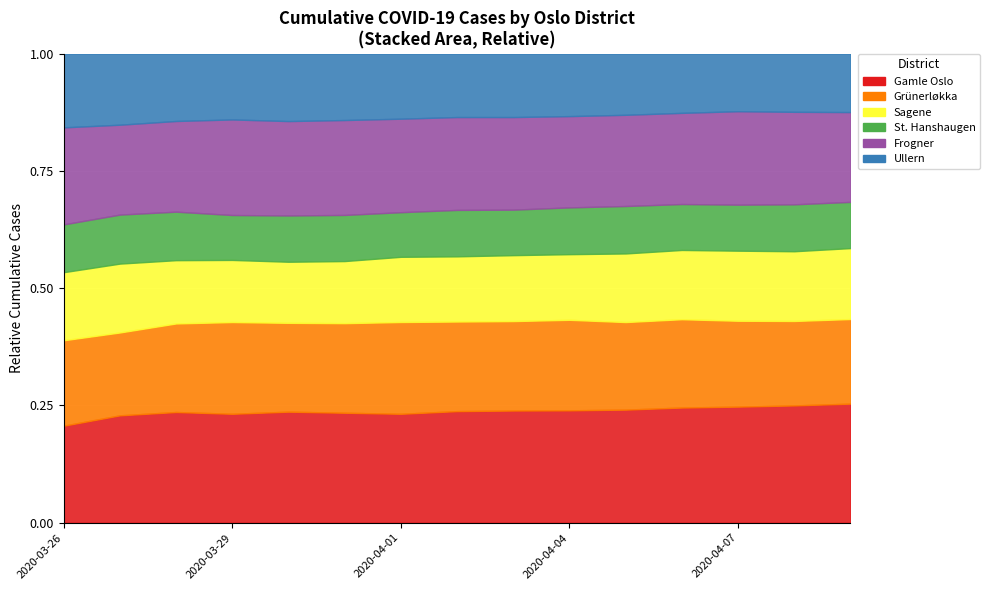

Does the chart display data point markers on the line(s)?

No